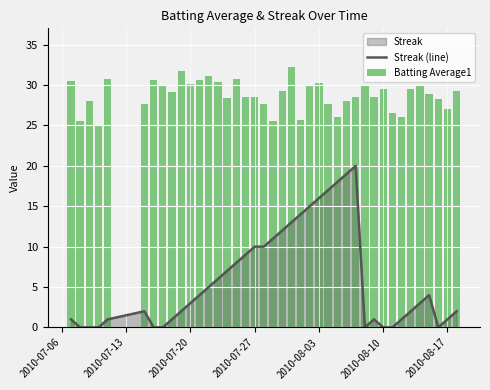

Reading left to right, extract all data points from this chart.

Streak (line): 1.0	0.0	0.0	0.0	1.0	2.0	0.0	0.0	1.0	2.0	3.0	4.0	5.0	6.0	7.0	8.0	9.0	10.0	10.0	11.0	12.0	13.0	14.0	15.0	16.0	17.0	18.0	19.0	20.0	0.0	1.0	0.0	0.0	1.0	2.0	3.0	4.0	0.0	1.0	2.0
Batting Average1: 30.5	25.6	28.0	25.1	30.7	27.7	30.6	29.9	29.2	31.7	30.1	30.6	31.1	30.4	28.4	30.8	28.5	28.5	27.7	25.6	29.3	32.2	25.7	30.0	30.3	27.6	26.1	28.0	28.5	30.0	28.5	29.5	26.5	26.1	29.5	30.0	28.9	28.3	27.1	29.3